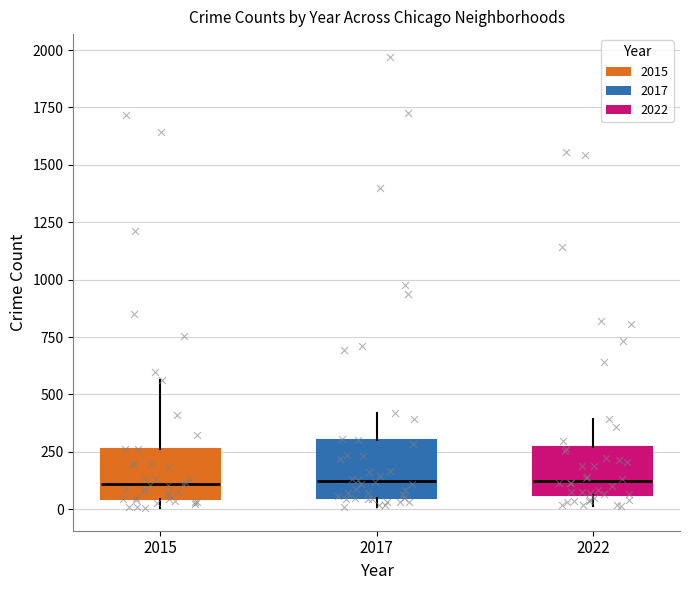

Where is the lower edge of the box at x = 2015 on the y-axis? The values are not printed on the chart, so give them approximately, as read against the axis.

50